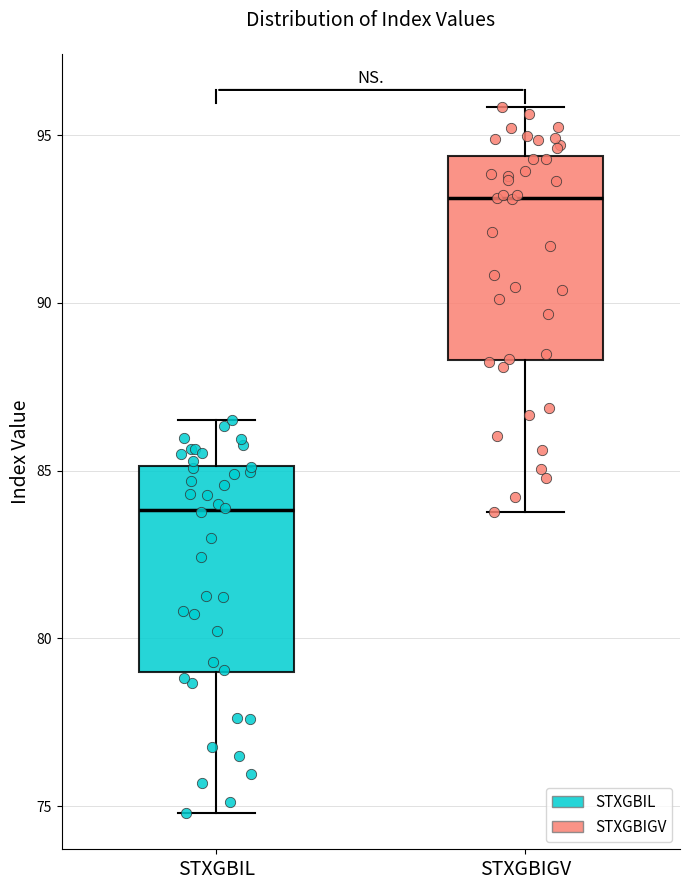

Reading left to right, read every box against the y-axis: the position of its median line, the range the box covers, and the ends of its whiskers. The values are not printed on the chart, so give them approximately, as read against the axis.

STXGBIL: median 84.0, box 79.0 to 85.0, whiskers 75.0 to 86.5
STXGBIGV: median 93.0, box 88.5 to 94.5, whiskers 84.0 to 96.0